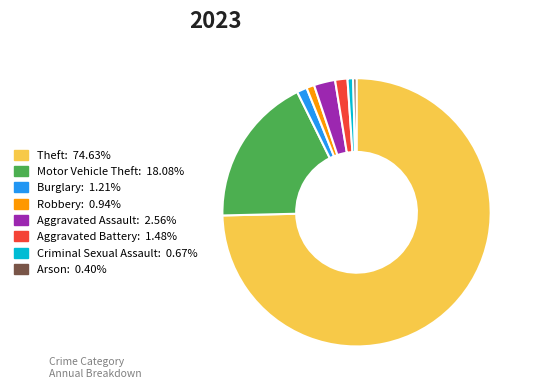

Do Arson and Theft together represent more than half of the pie?

Yes